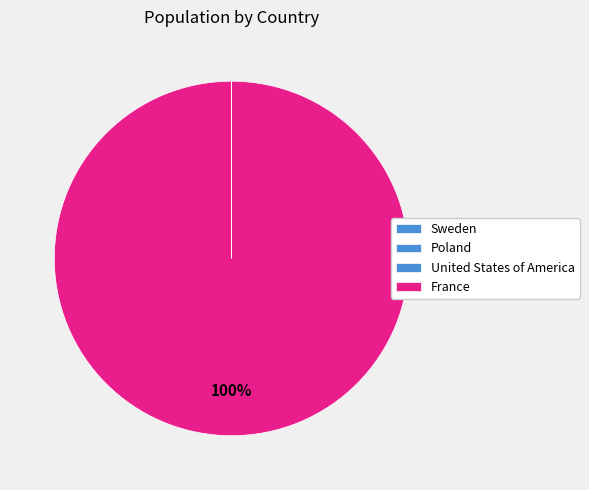

What percentage is NOT represented by United States of America?

100.0%